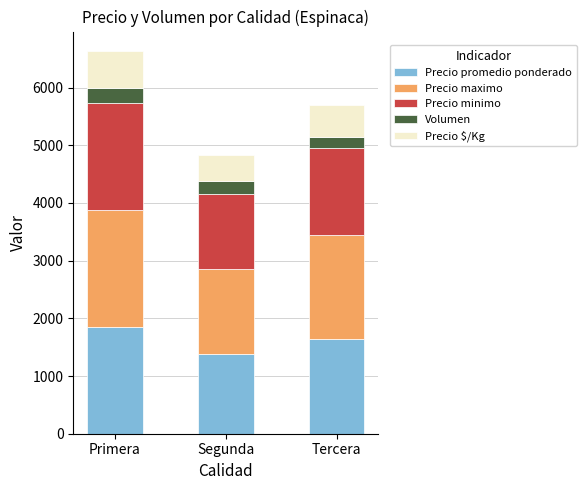

True or false: Precio promedio ponderado has a value of 2222 at Tercera.

False